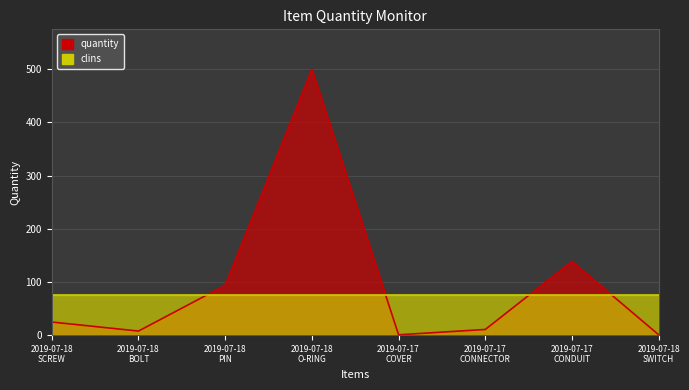

What is the sum of all values?

779